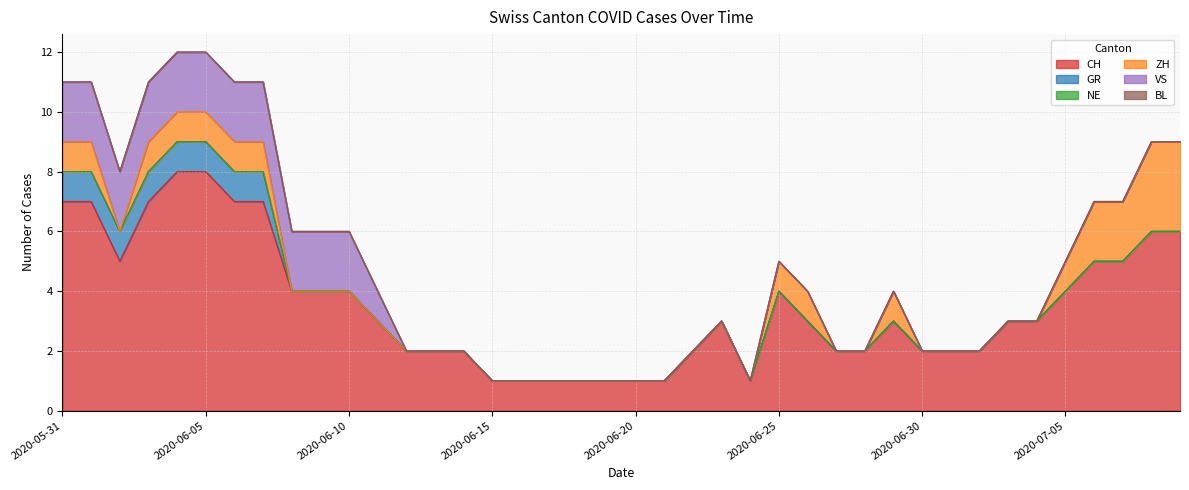

List the series in order of their peak value, highest first.

CH, ZH, VS, GR, NE, BL